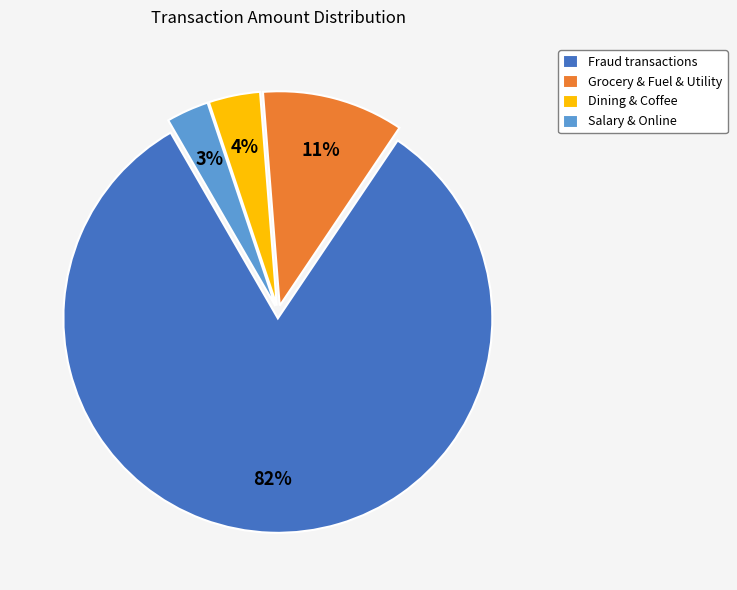

True or false: Fraud transactions accounts for 82% of the total.

True